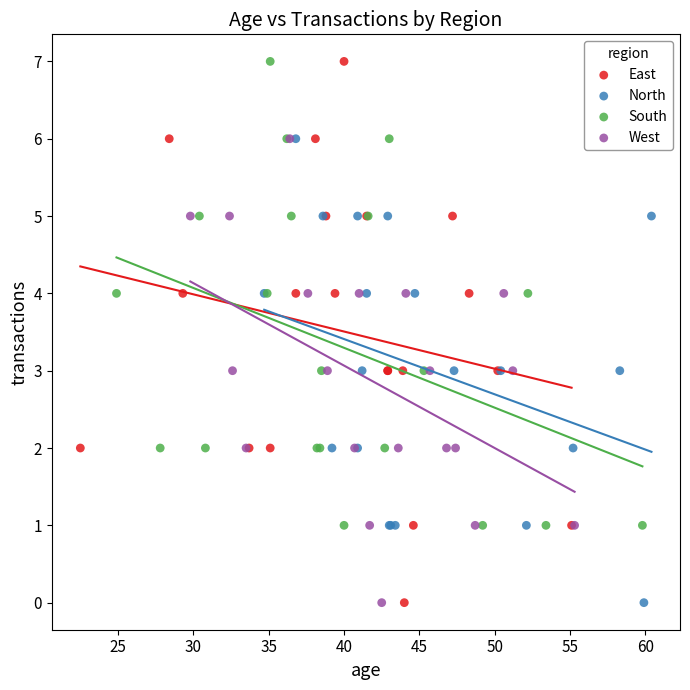

Which series has the widest spread of Y values?

East